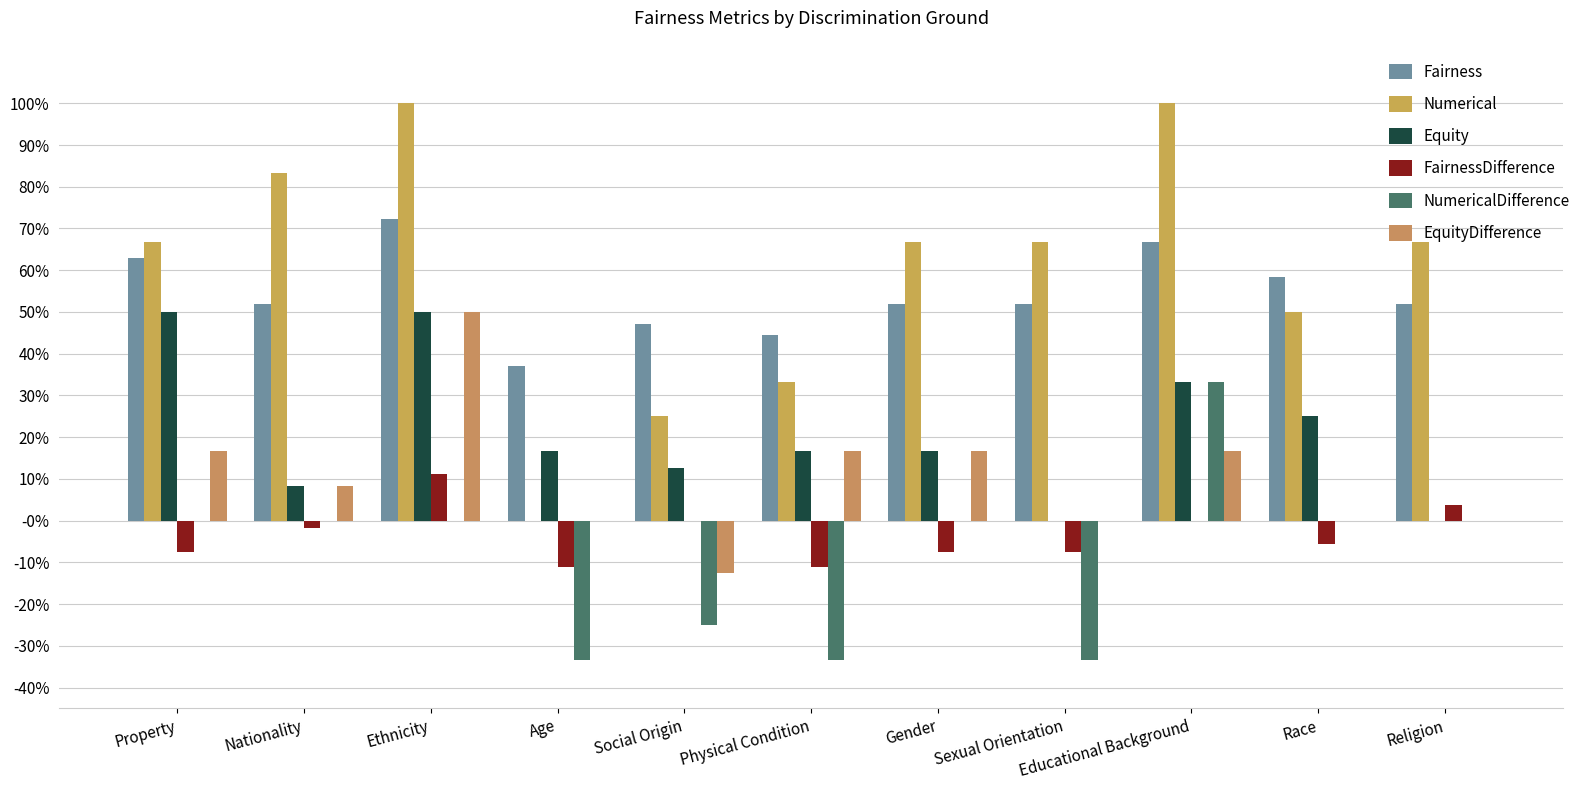

Are the bars grouped side by side (vs. stacked)?

Yes